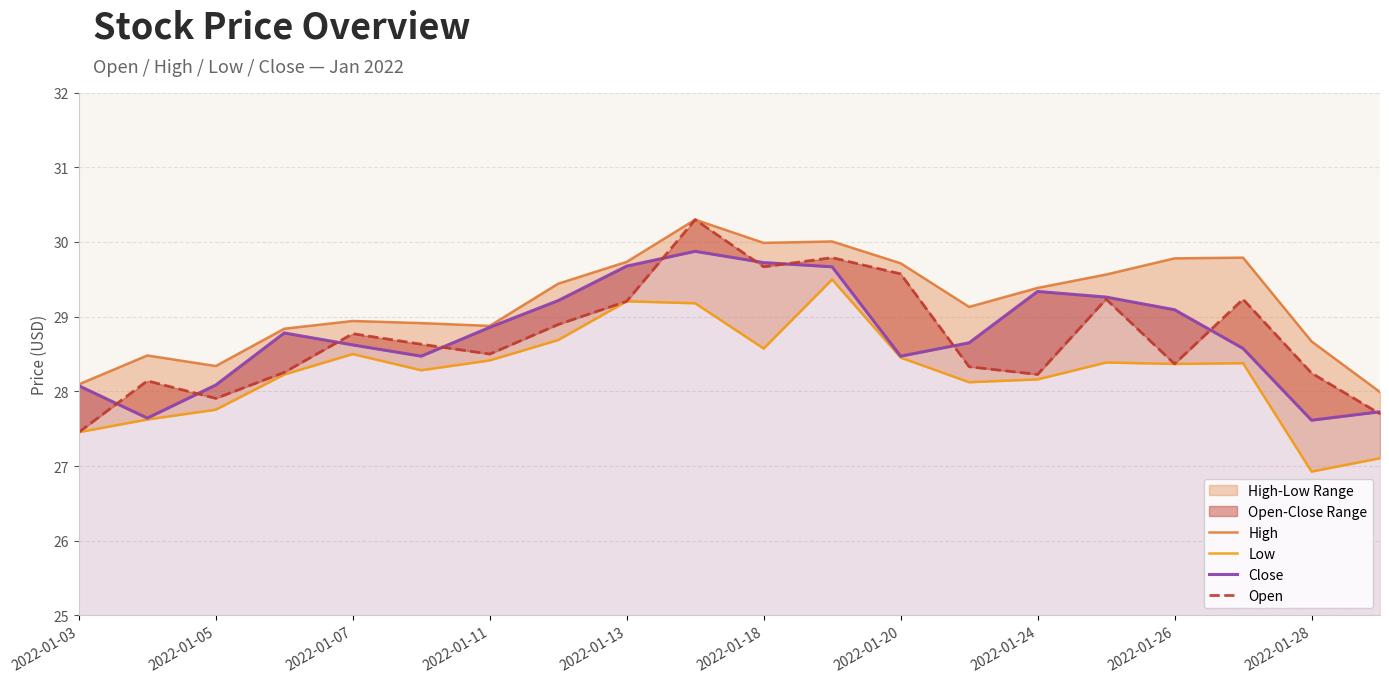

True or false: Close and Low cross at least once.

False